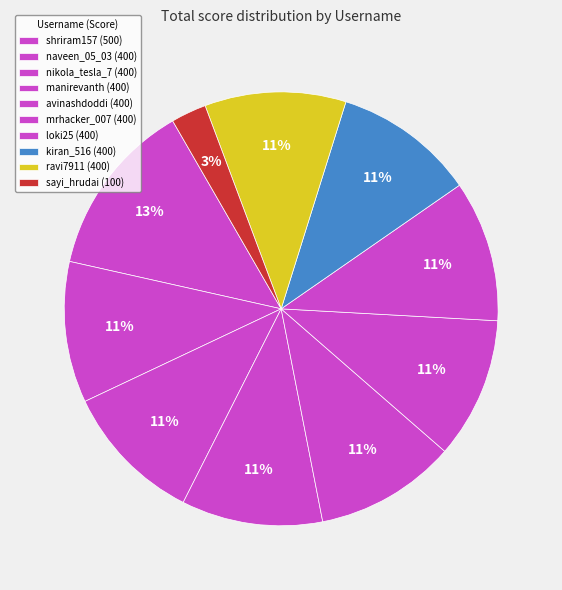

What percentage is NOT represented by shriram157?

86.8%